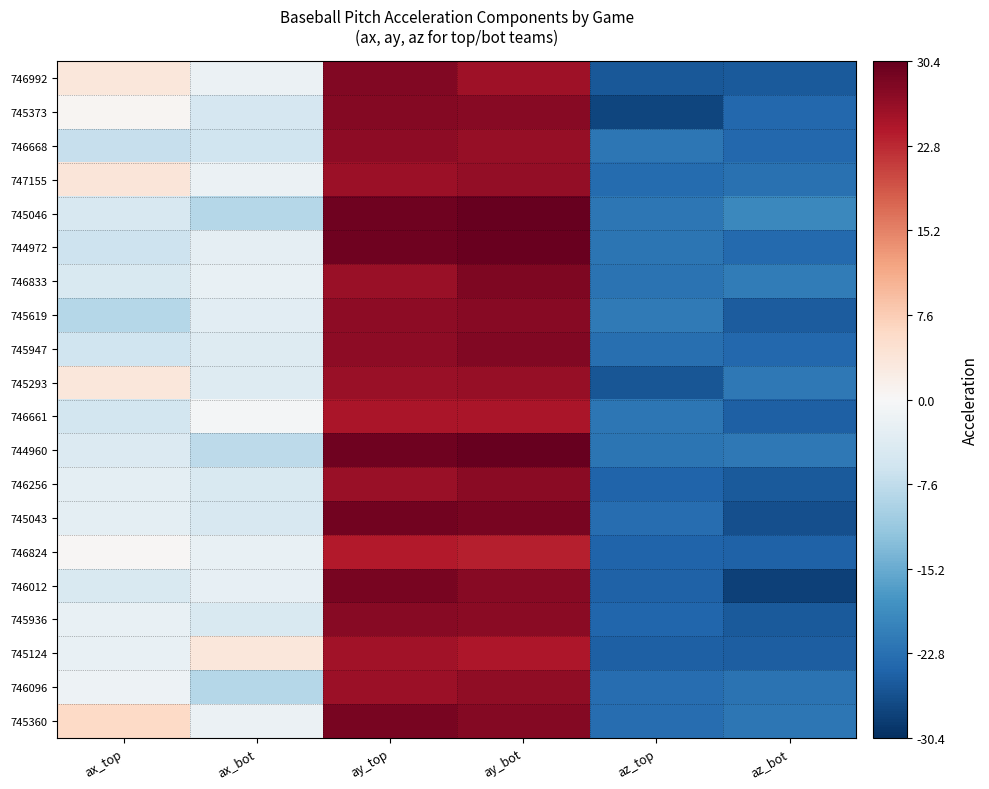

Which has a higher value, ay_bot or ax_bot?

ay_bot